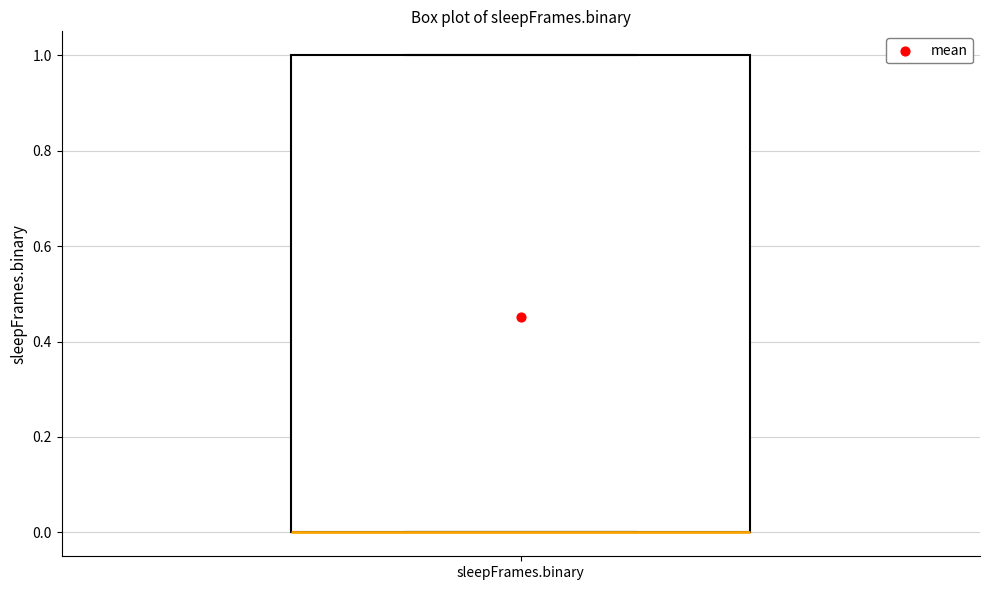

Where is the upper edge of the box for sleepFrames.binary on the y-axis? The values are not printed on the chart, so give them approximately, as read against the axis.

1